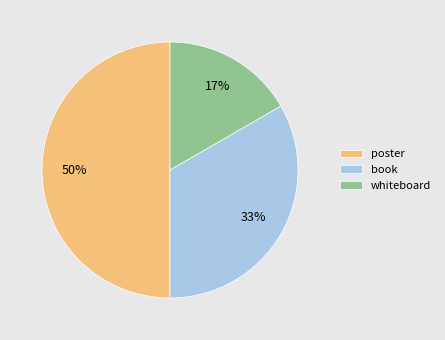

Do whiteboard and poster together represent more than half of the pie?

Yes